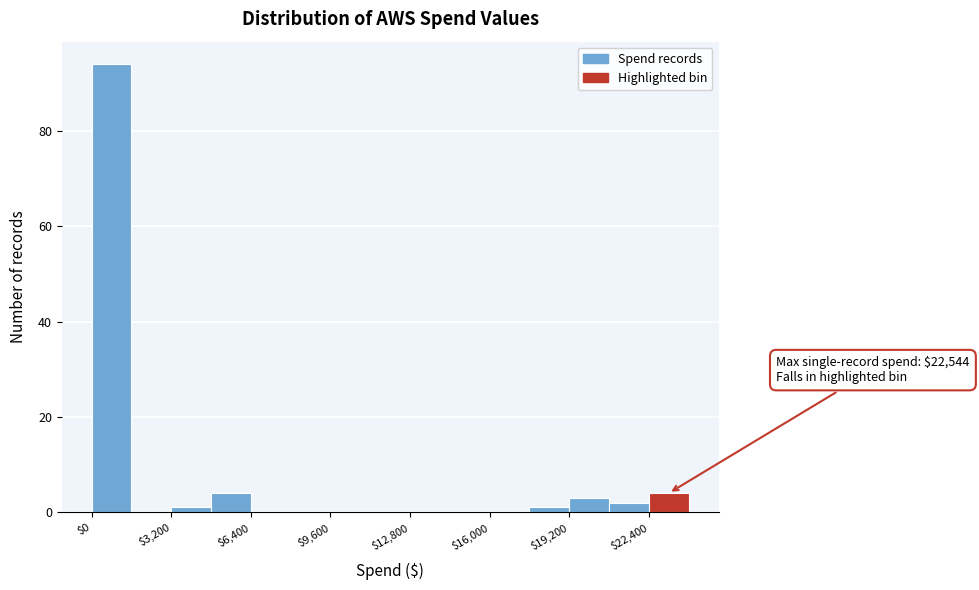

Around what value on the x-axis is the tallest bar? Give the approximate position of its centre, as read against the axis.

1000